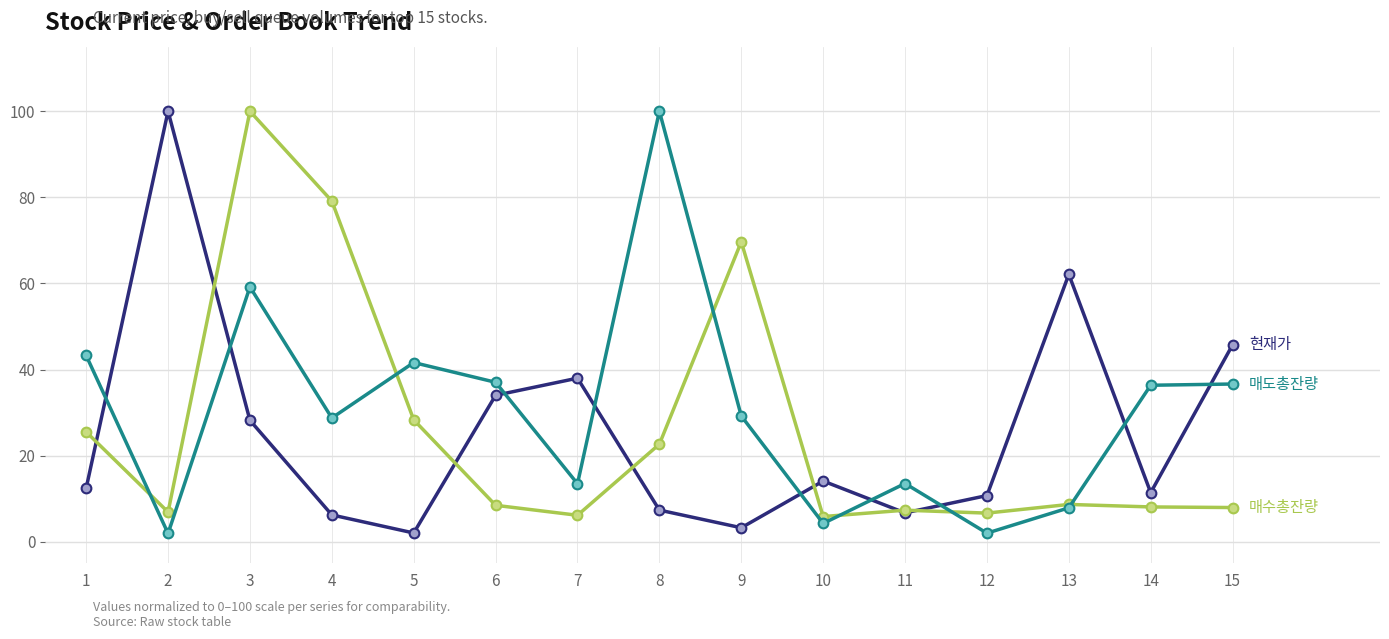

Does the chart have visible grid lines?

Yes